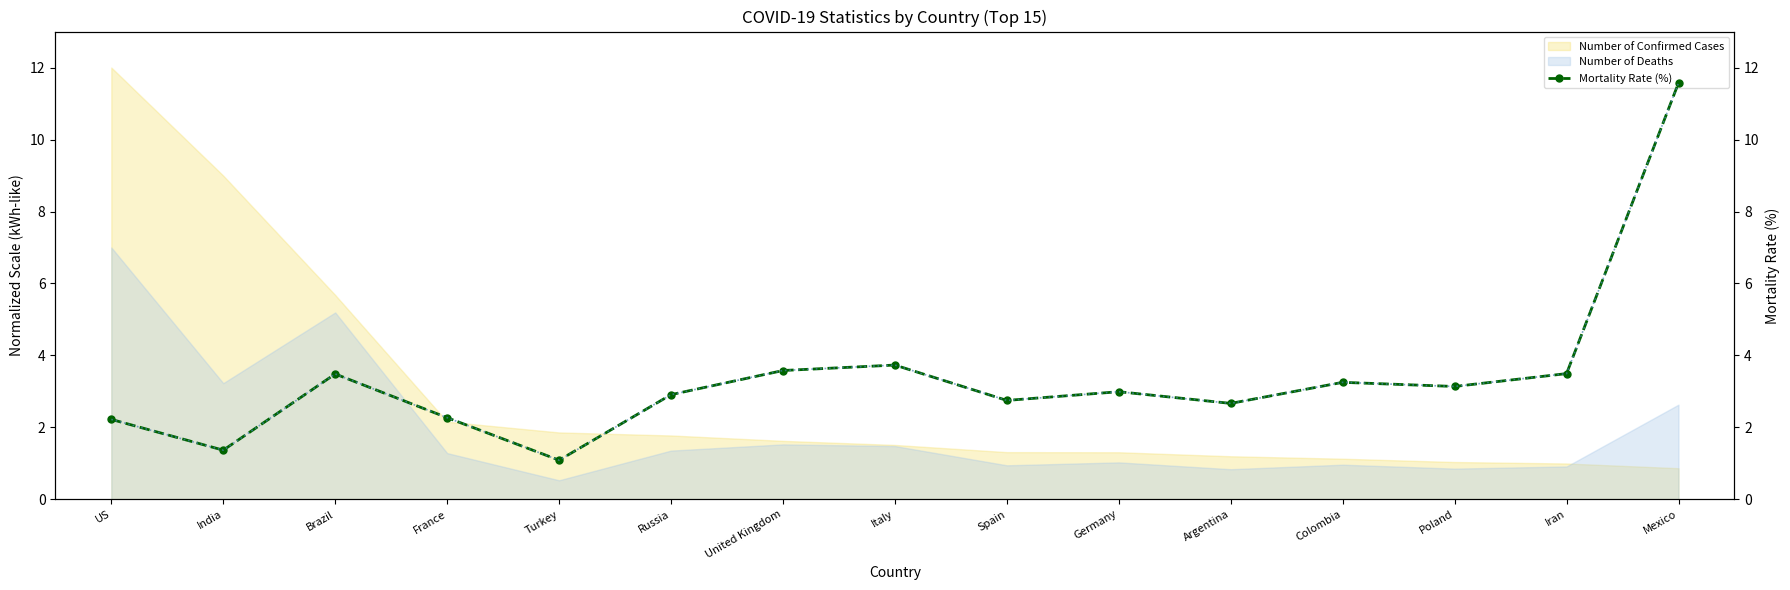

How many data points in Mortality Rate (%) are less than 2?

2